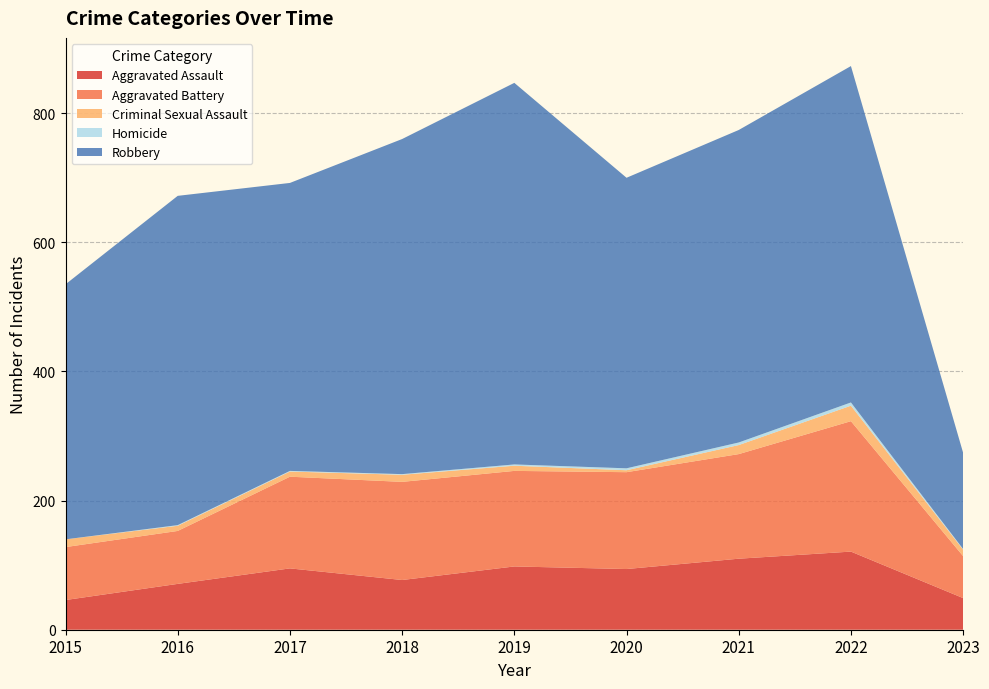

Reading right to left, extract all data points from this chart.

Aggravated Assault: 49	121	110	94	98	77	95	71	46
Aggravated Battery: 65	202	162	150	148	152	142	82	82
Criminal Sexual Assault: 10	24	14	3	8	11	8	8	12
Homicide: 1	5	4	3	2	1	1	1	0
Robbery: 149	521	484	450	591	519	446	510	395